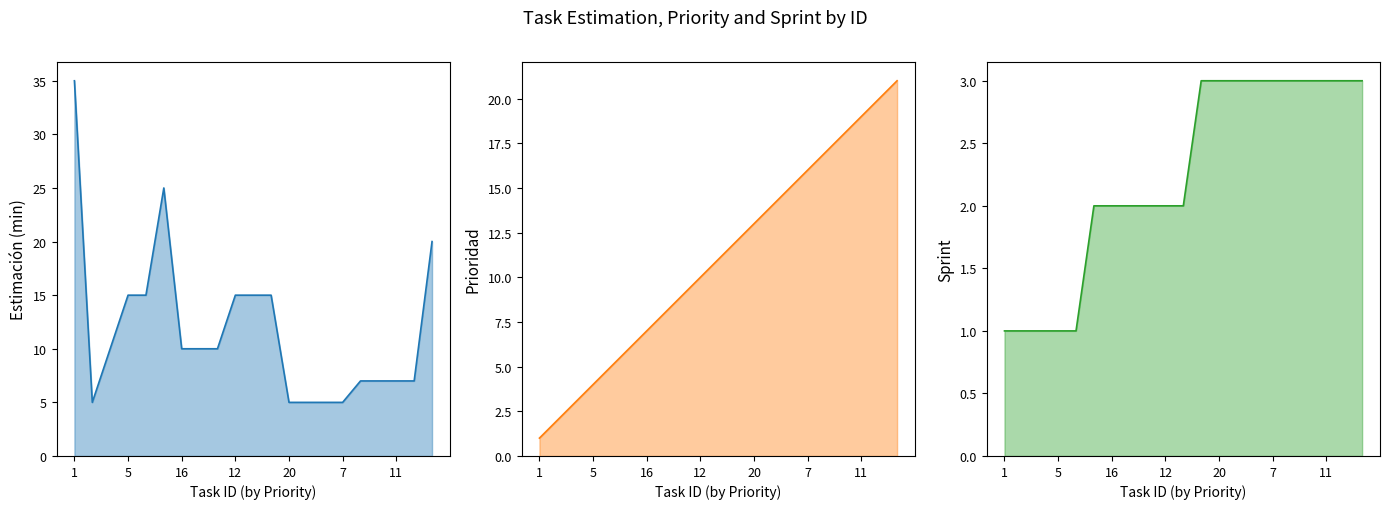

Between 12 and 13, which series saw the biggest shift?

PRIORIDAD